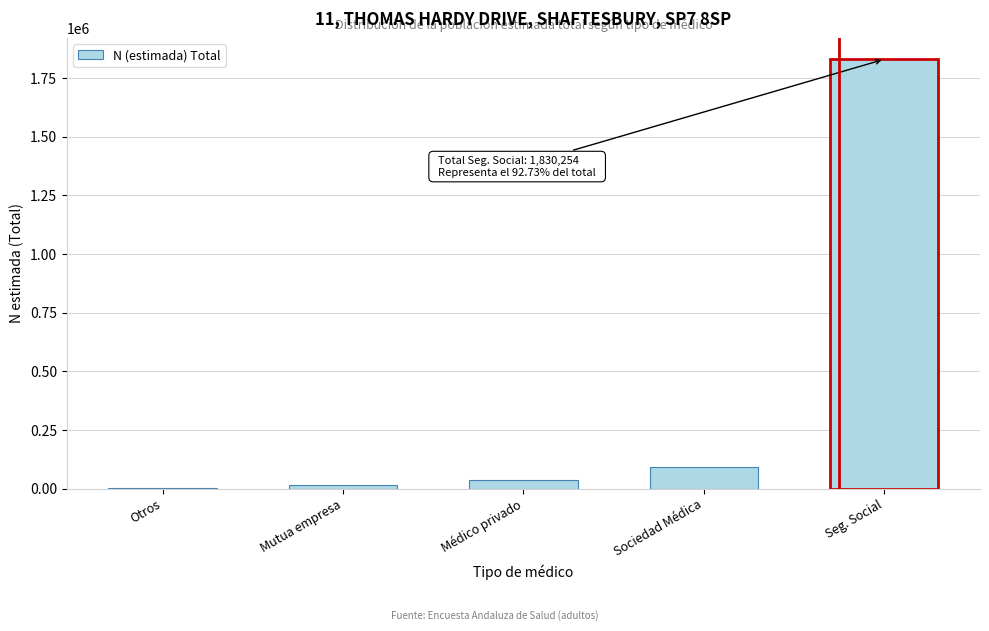

Reading left to right, transcribe all the data shown in this chart.

Otros=983	Mutua empresa=15666	Médico privado=35375	Sociedad Médica=91552	Seg. Social=1830254